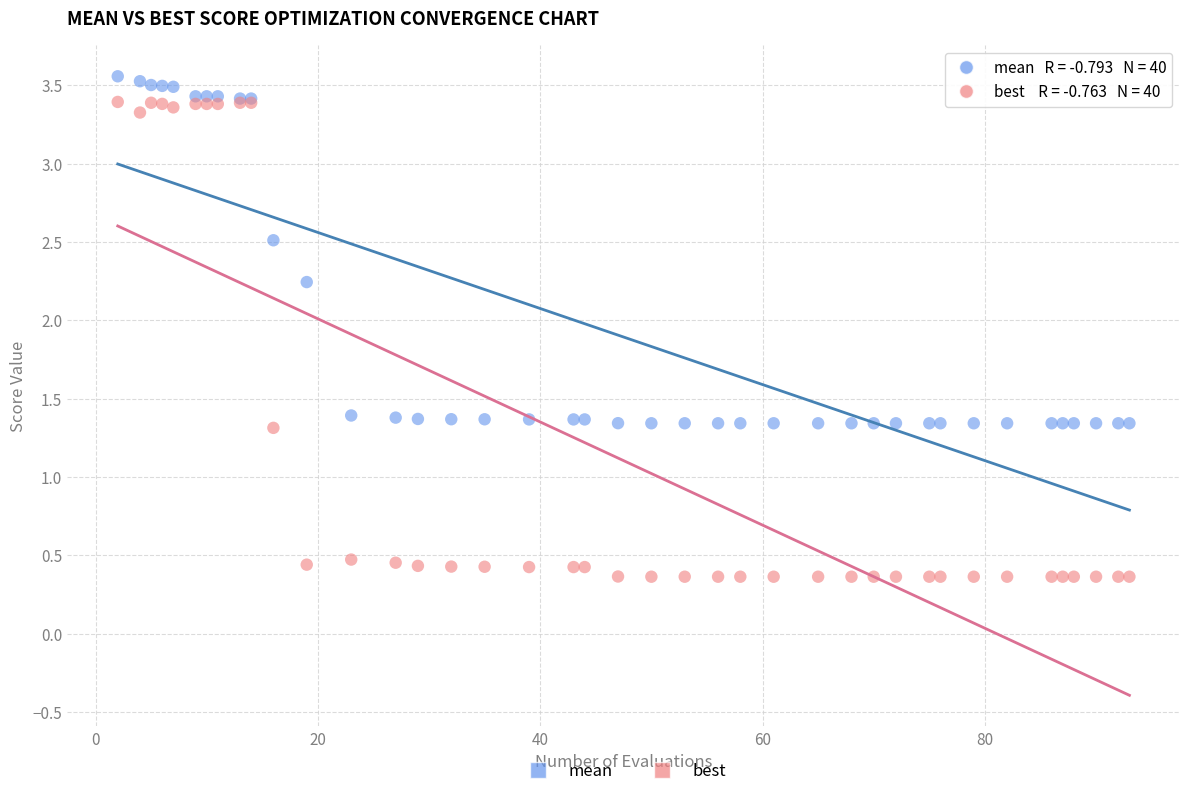

Which series reaches the maximum Y coordinate?

mean